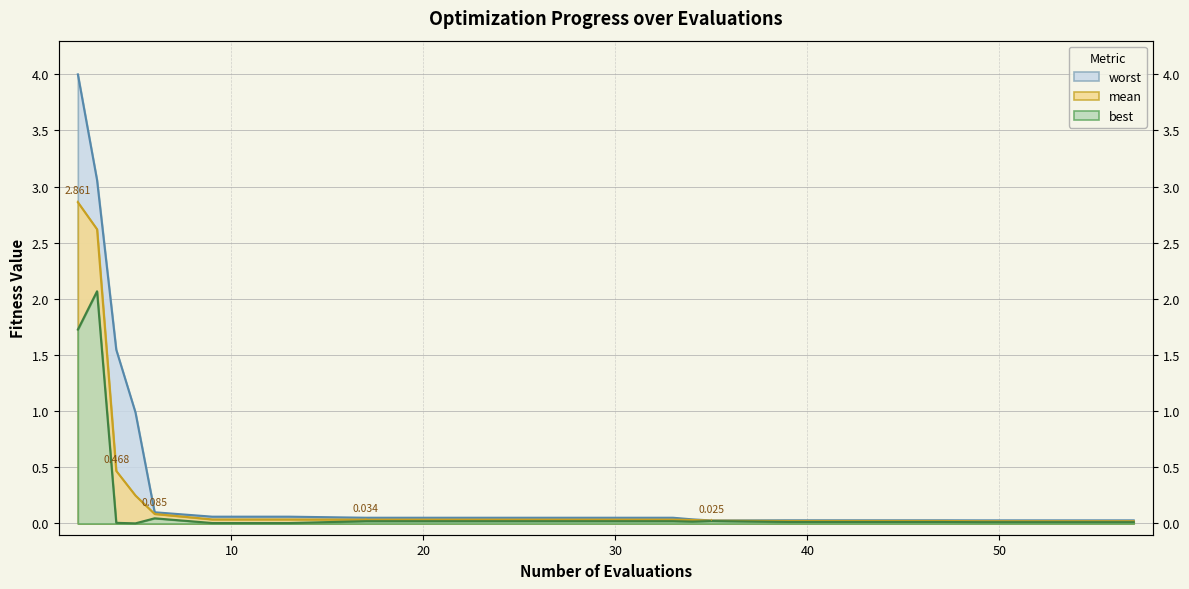

Which series has the largest range (max minus min)?

worst